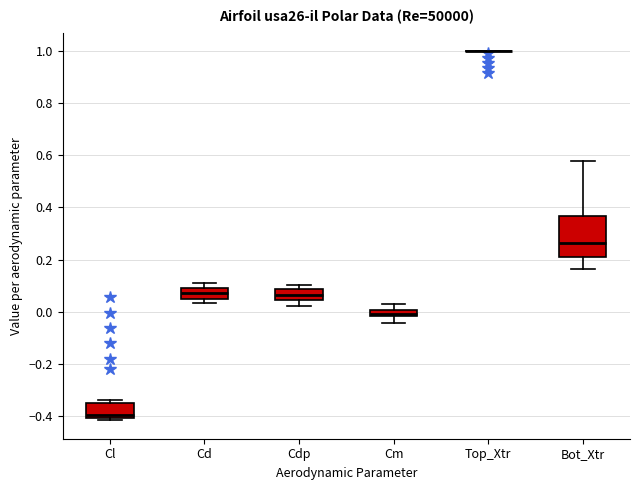

Where is the upper edge of the box for Bot_Xtr on the y-axis? The values are not printed on the chart, so give them approximately, as read against the axis.

0.36